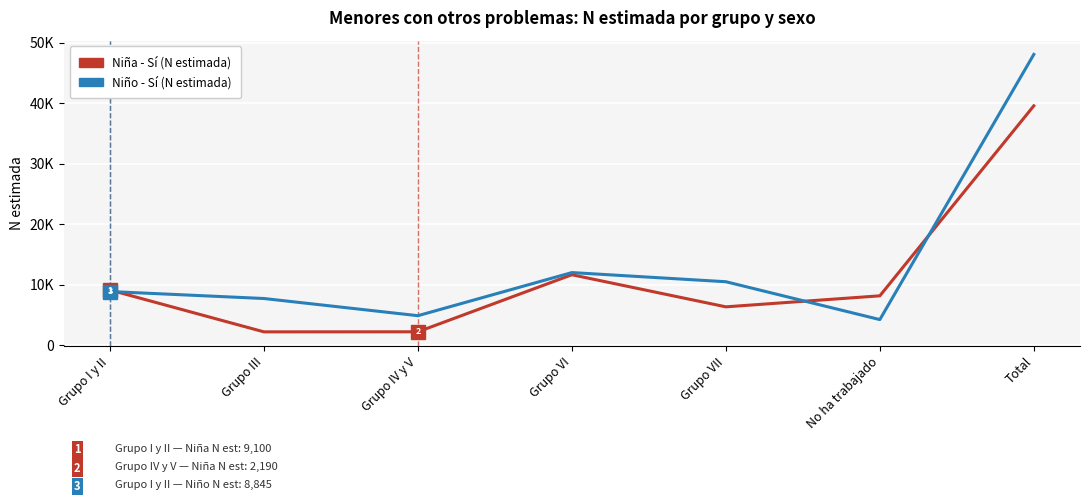

Does the chart display data point markers on the line(s)?

No